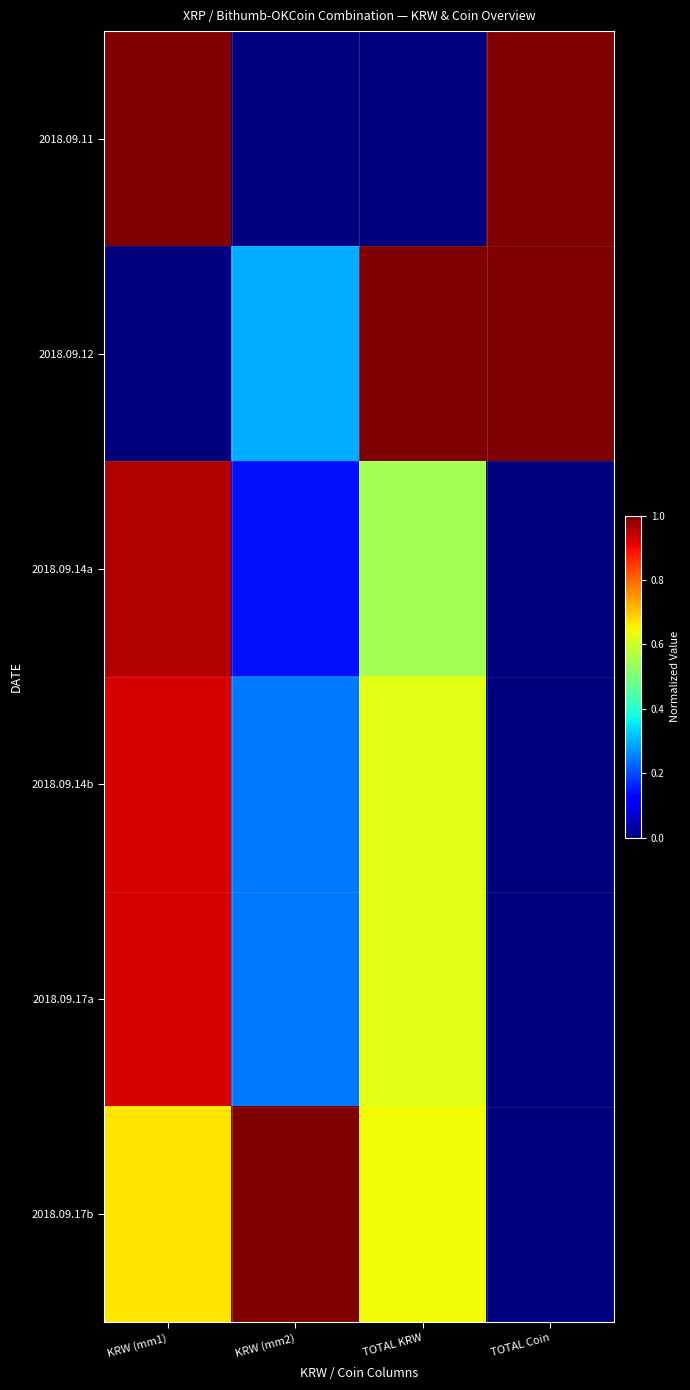

Which series has the largest total across all categories?

2018.09.17b